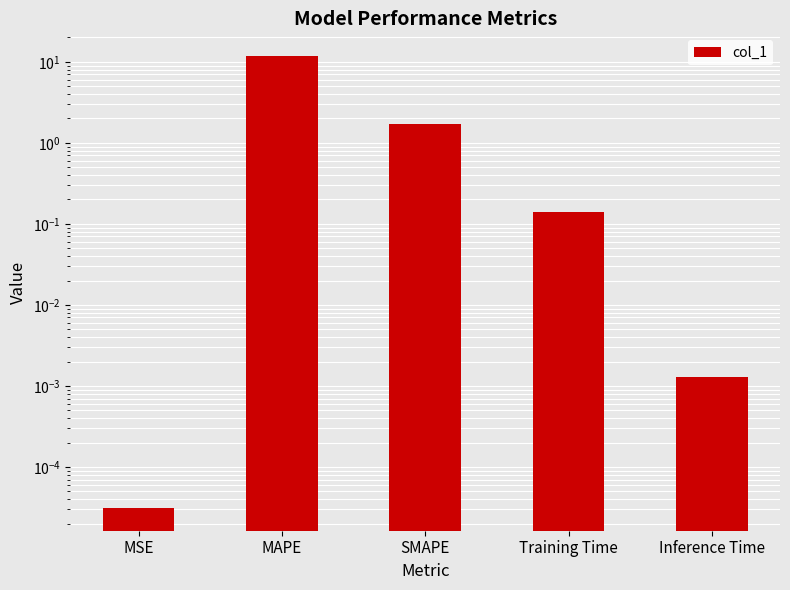

The chart shows a value of 0.0 at MSE. True or false?

True